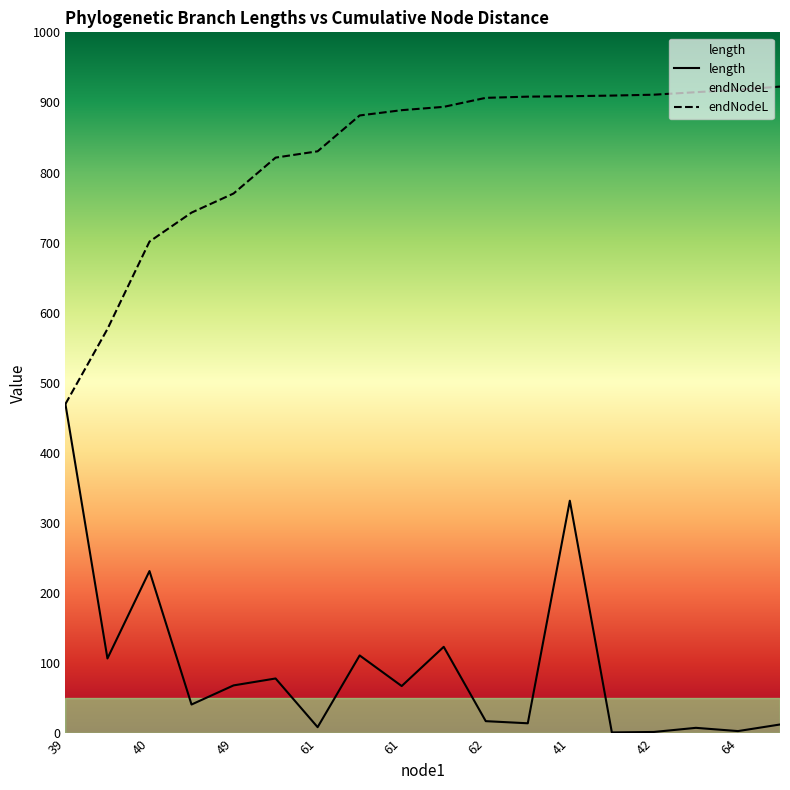

What is the greatest value displayed?

922.6